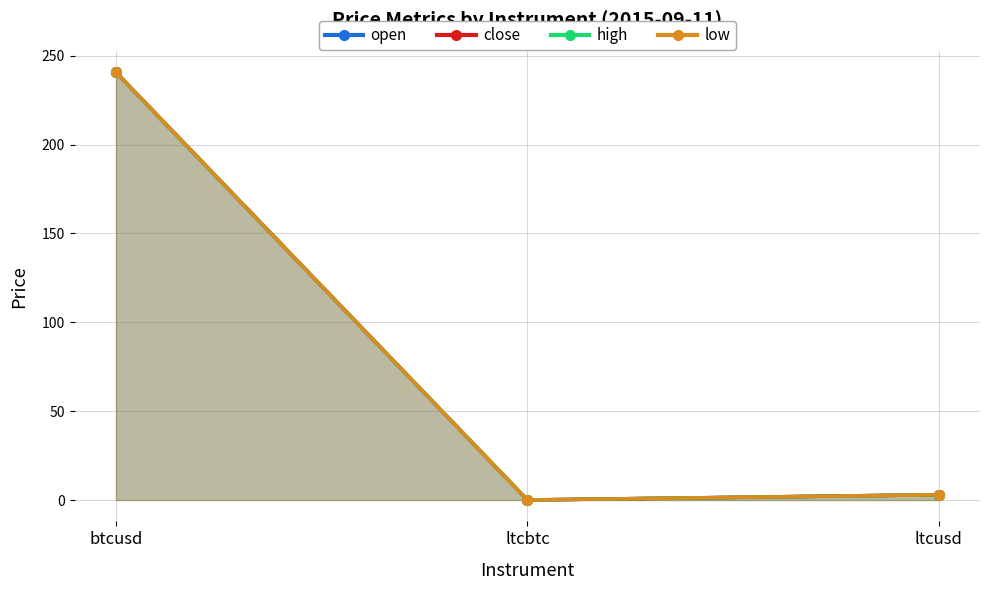

Reading right to left, what are all the values shown in this chart?

open: ltcusd=3.0	ltcbtc=0.0	btcusd=240.6
close: ltcusd=3.0	ltcbtc=0.0	btcusd=240.6
high: ltcusd=3.0	ltcbtc=0.0	btcusd=240.6
low: ltcusd=3.0	ltcbtc=0.0	btcusd=240.6